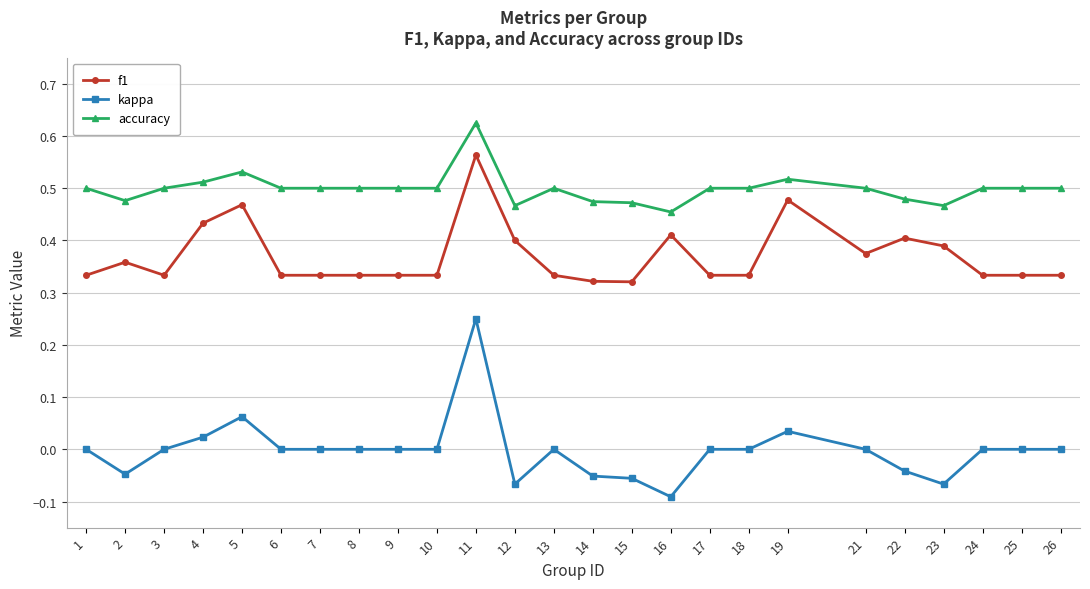

Is it true that kappa equals 0.0 at 7?

True